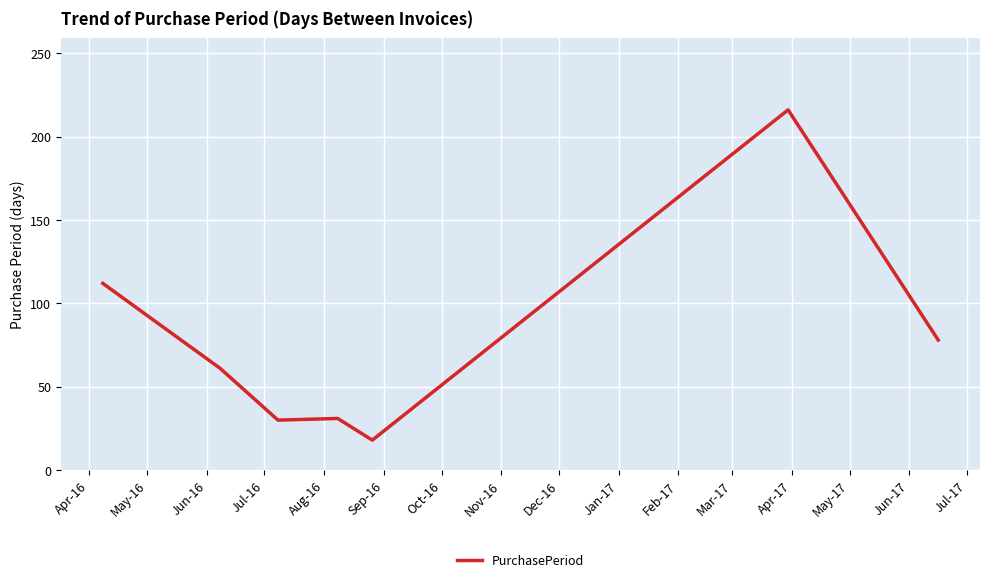

What is the greatest value displayed?

216